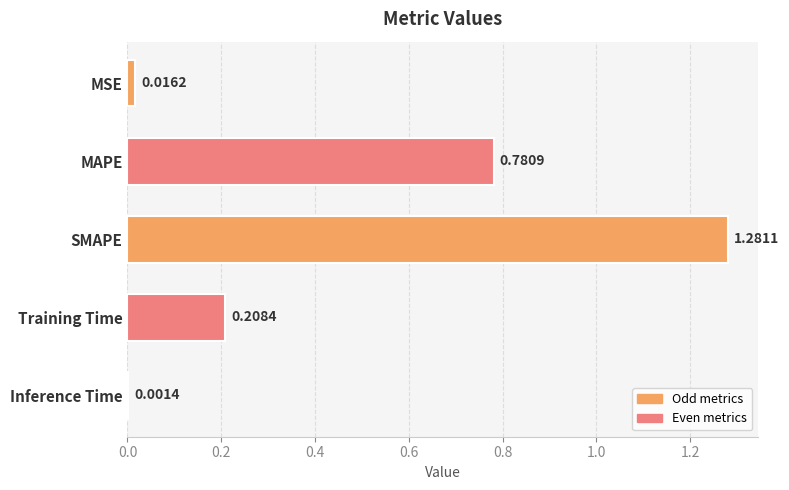

Which category has the highest value across all series?

SMAPE